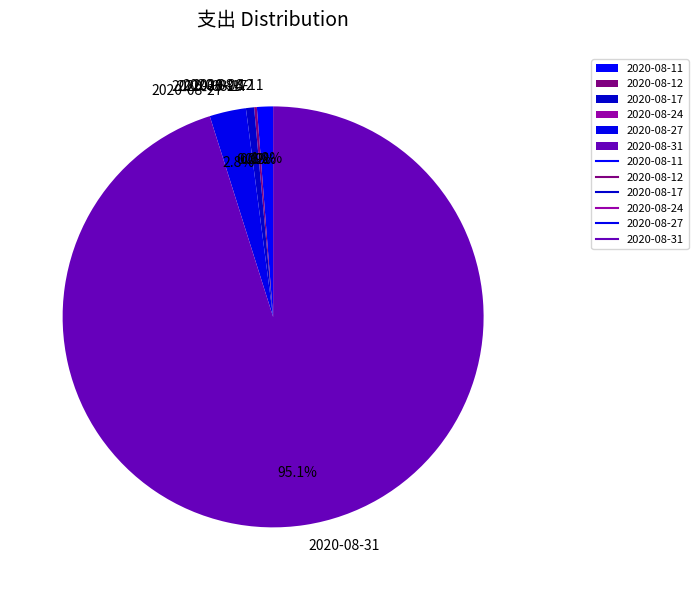

Is there a majority slice in this chart?

Yes